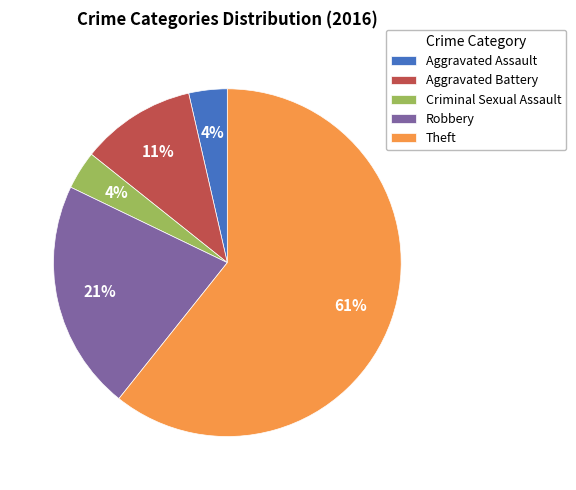

To the nearest percent, what is the average slice percentage?

20%